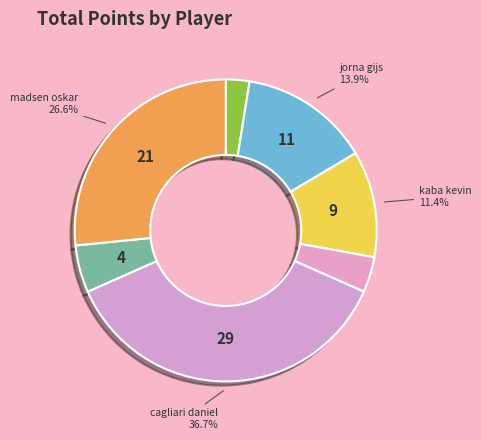

To the nearest percent, what is the average slice percentage?

14%